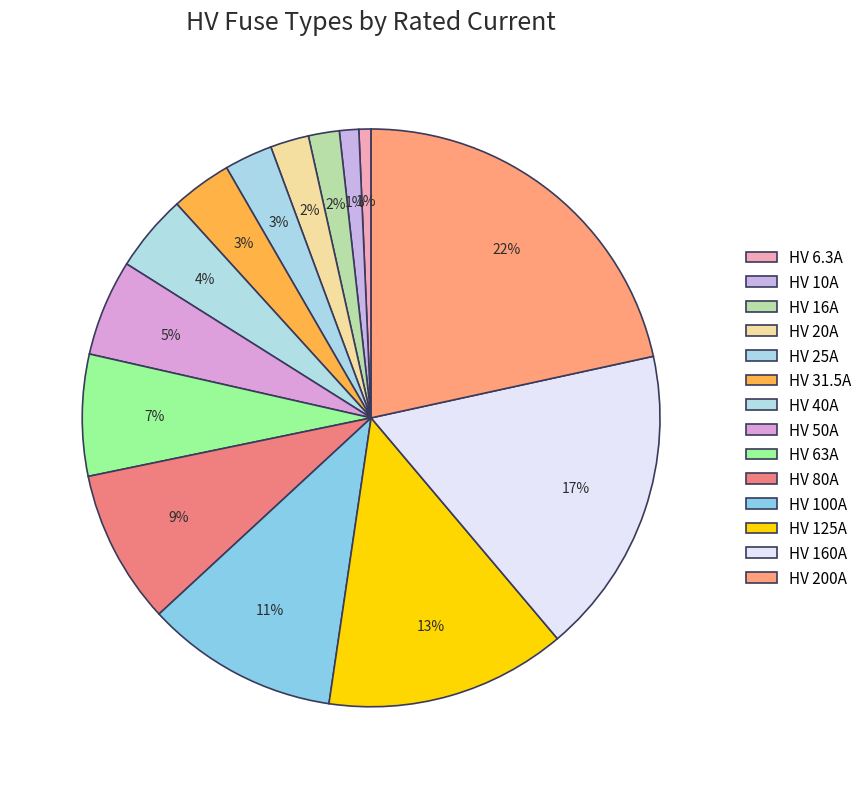

Combined, do HV 50A and HV 125A account for over 50%?

No